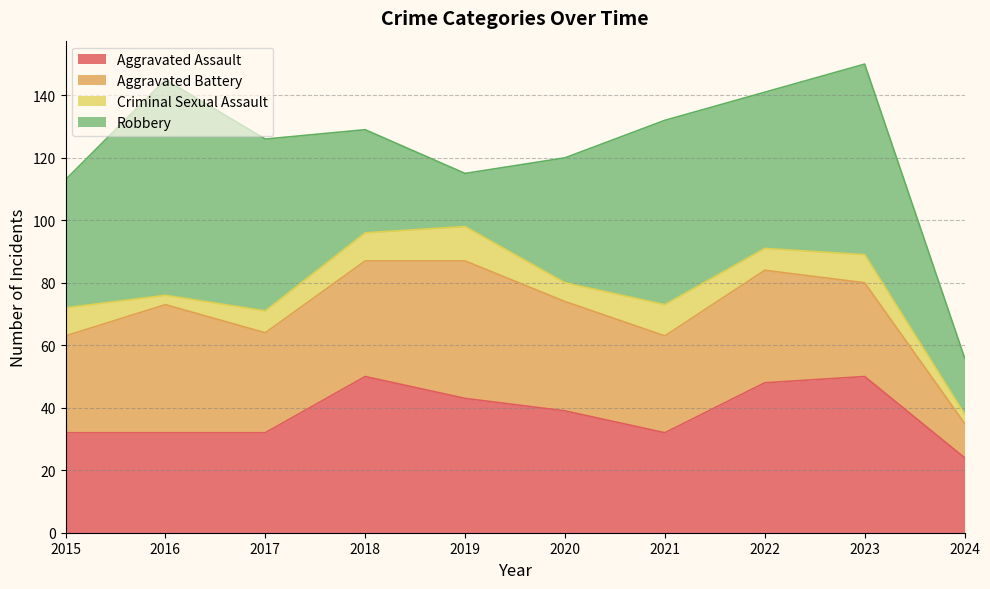

What is the minimum value shown in the chart?

3